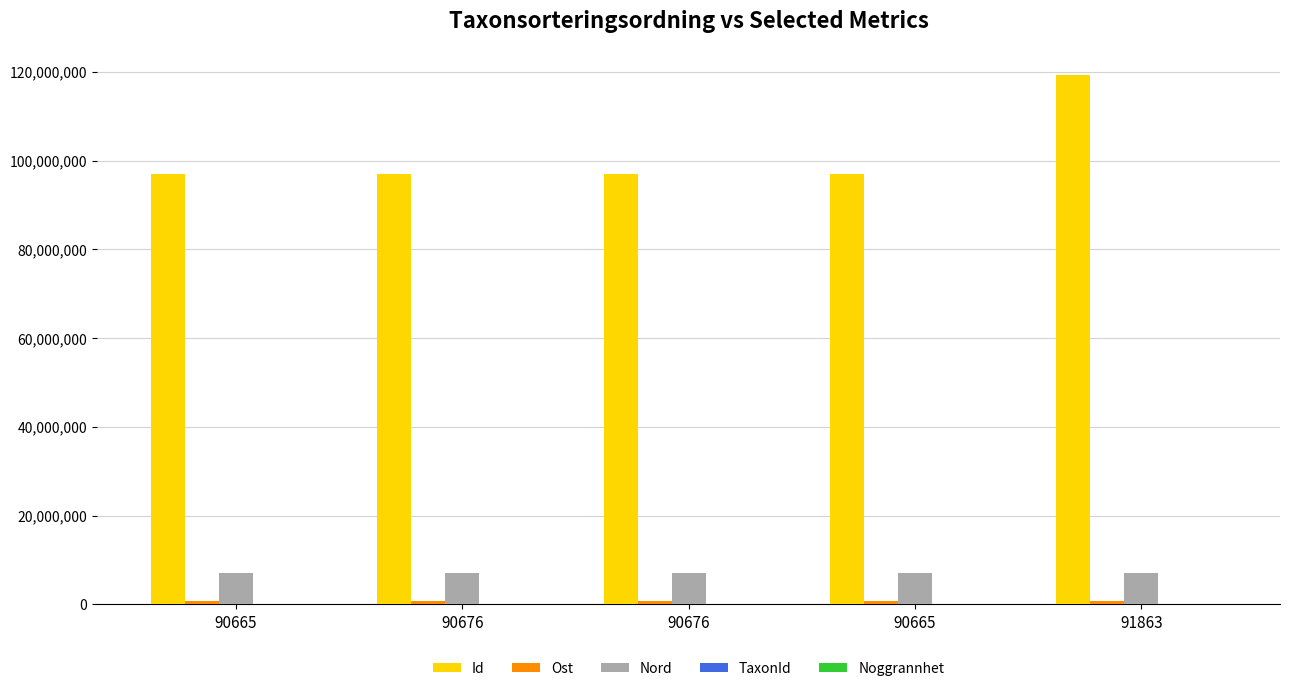

Count the number of categories in the chart.

5